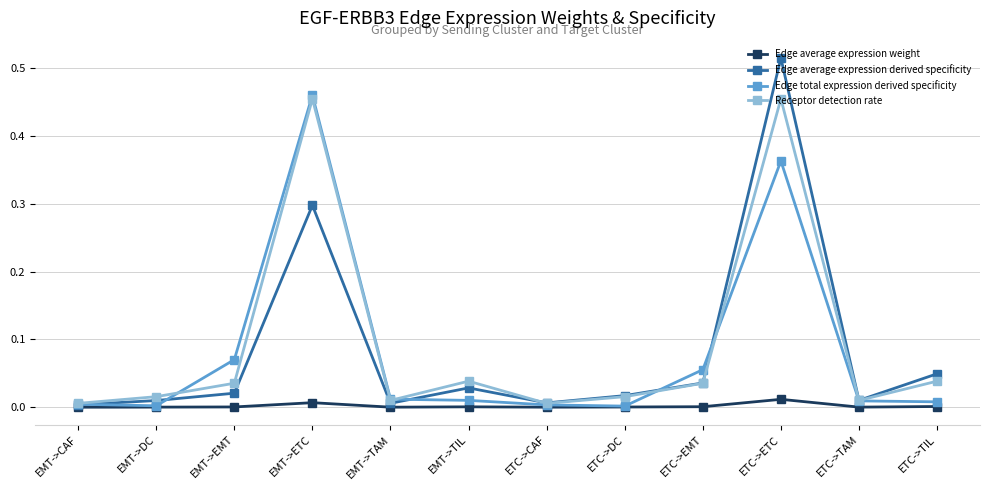

What is the label of the 2nd point from the left?

EMT->DC